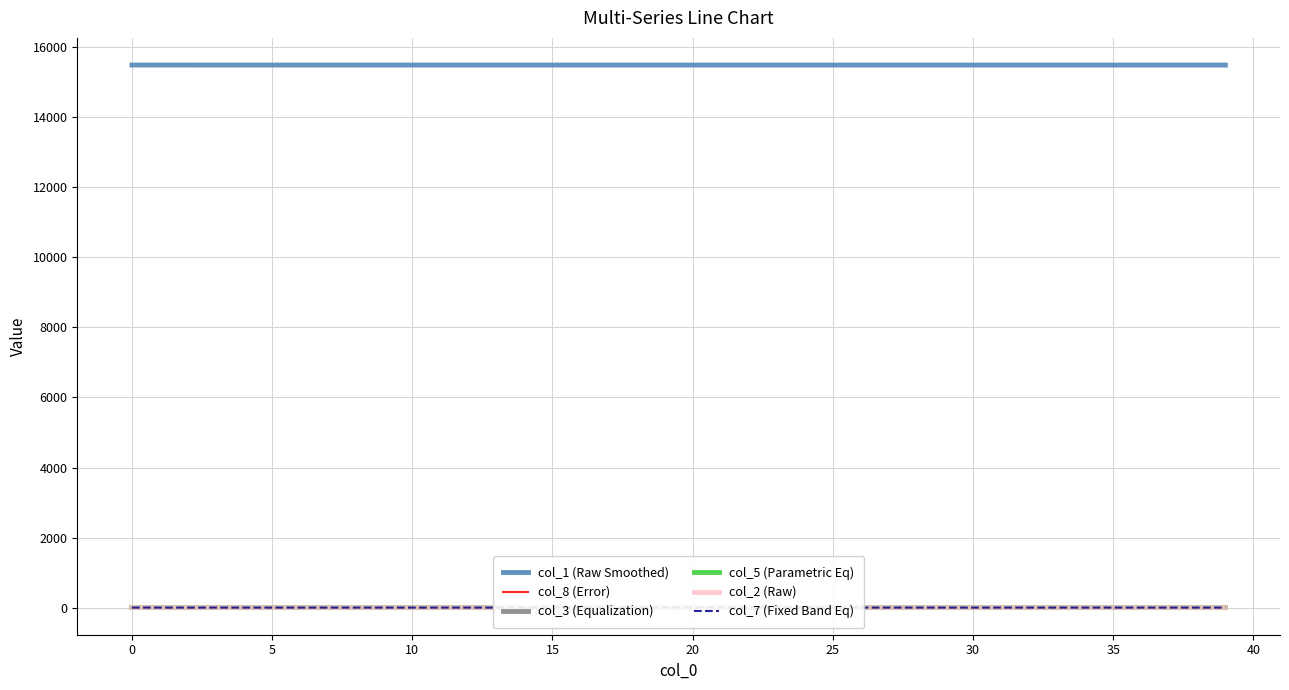

What is the difference between the second highest and minimum values in the col_3 (Equalization) series?

0.1